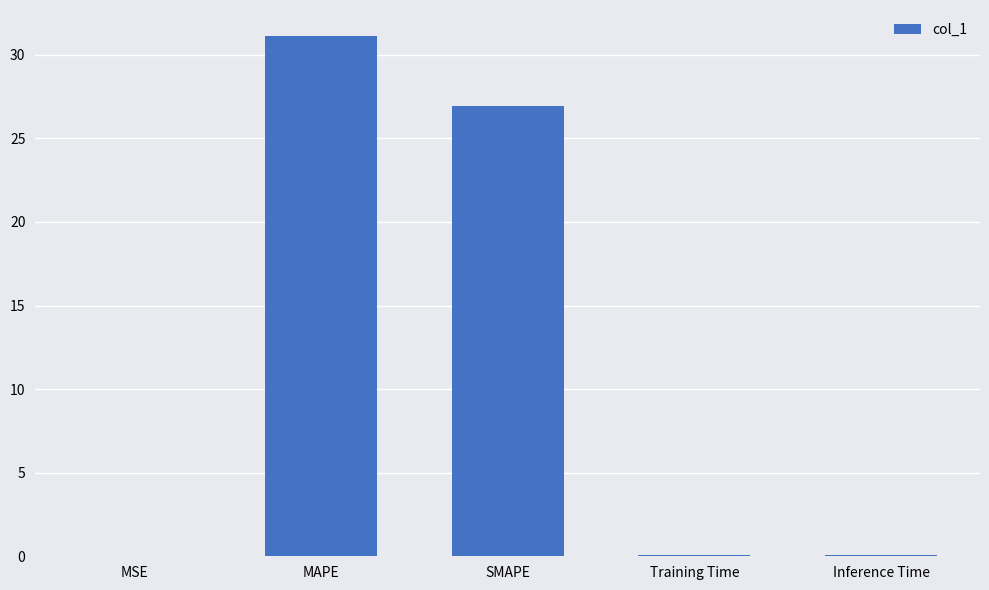

At which label is the value closest to 15?

SMAPE